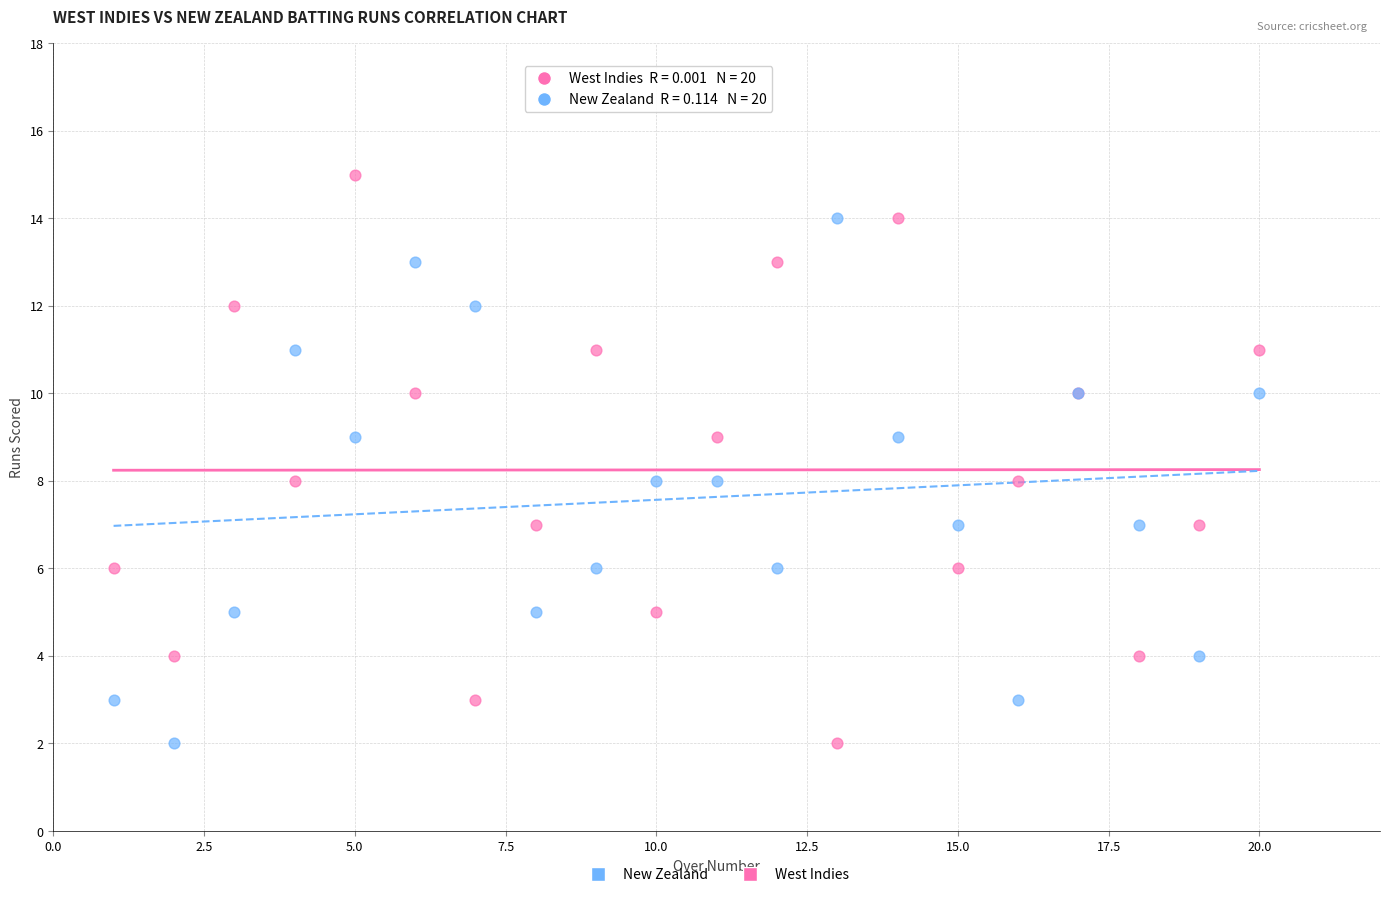

Which series reaches the maximum Y coordinate?

West Indies